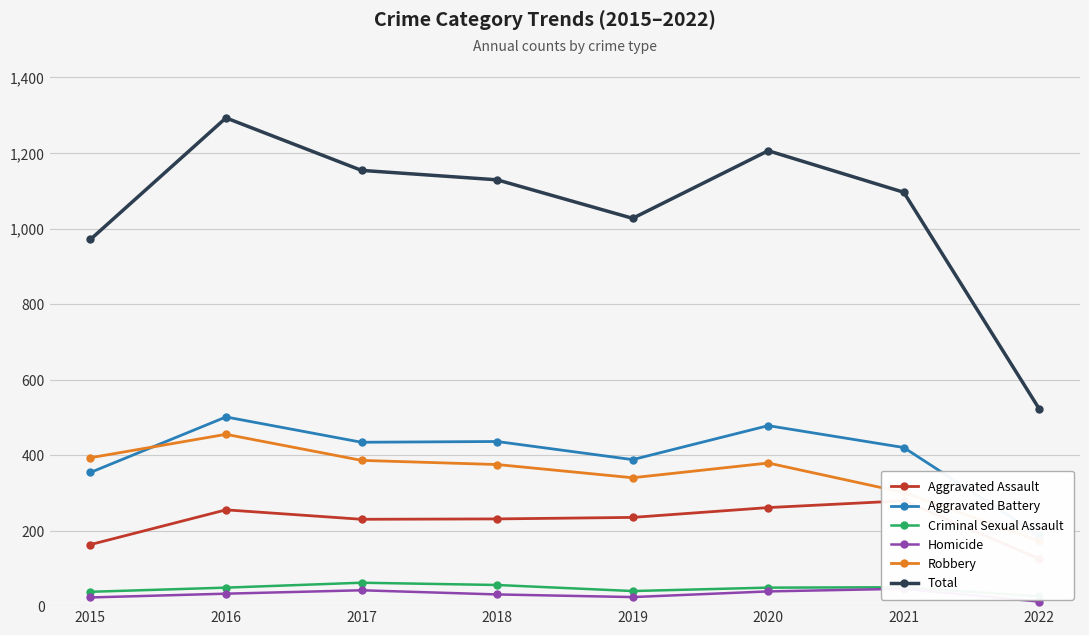

How many interior local peaks does the Aggravated Assault series have?

2